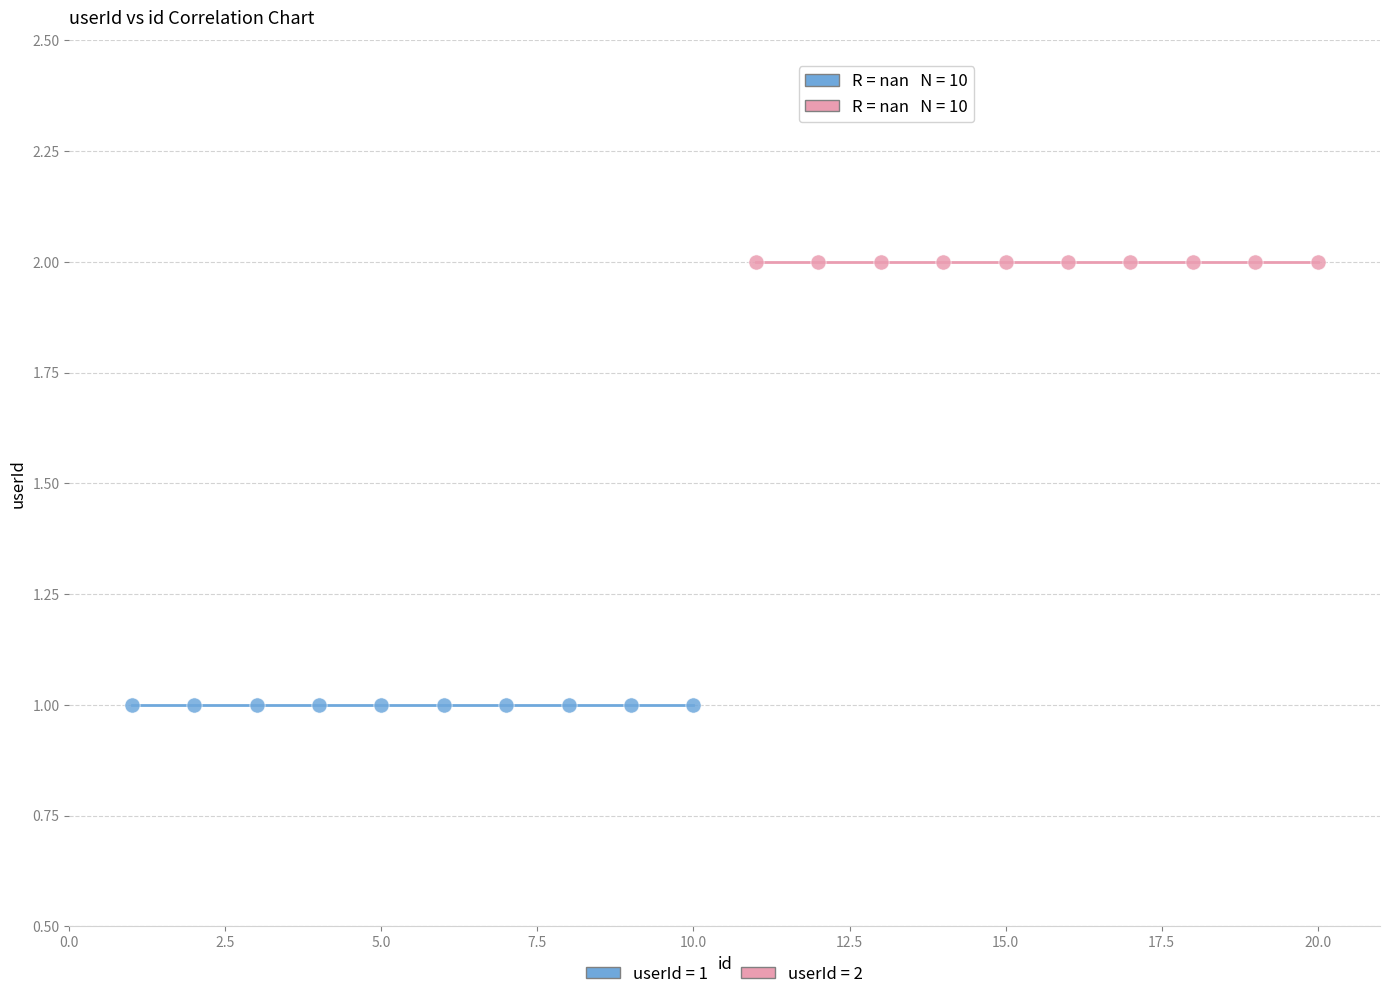

Which series reaches the maximum Y coordinate?

userId = 2